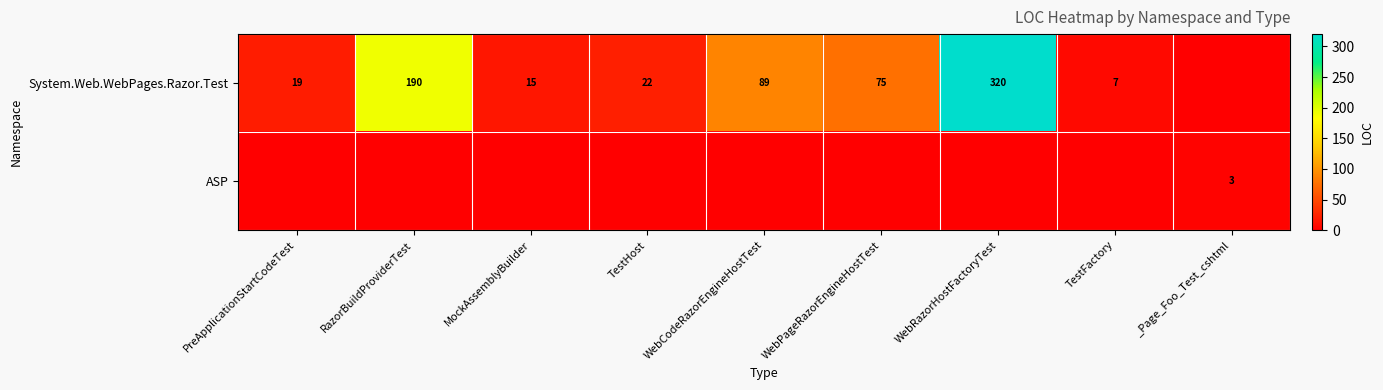

At how many categories does at least one series exceed 261?

1